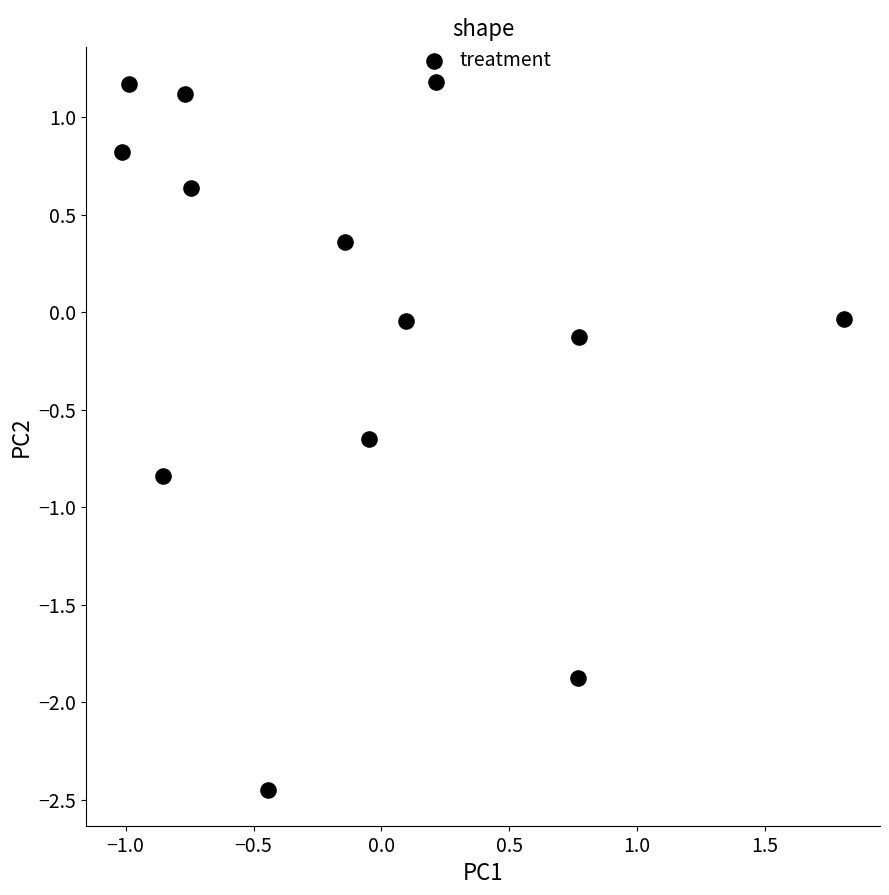

What is the range of Y values (max minus min)?

3.6